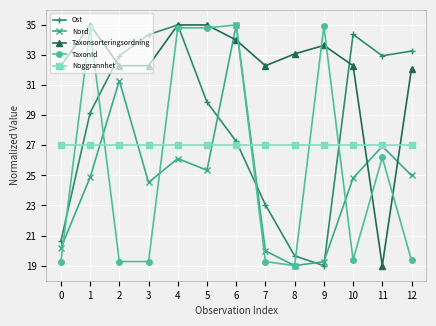

Between which two adjacent categories do Taxonsorteringsordning and Noggrannhet first intersect?

10 and 11